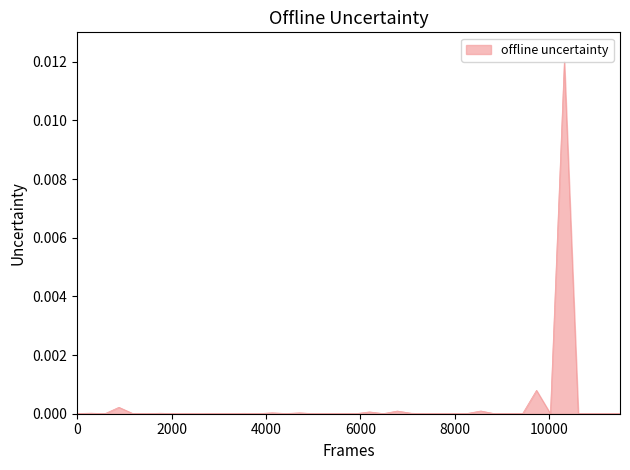

How many lines are shown in the chart?

1